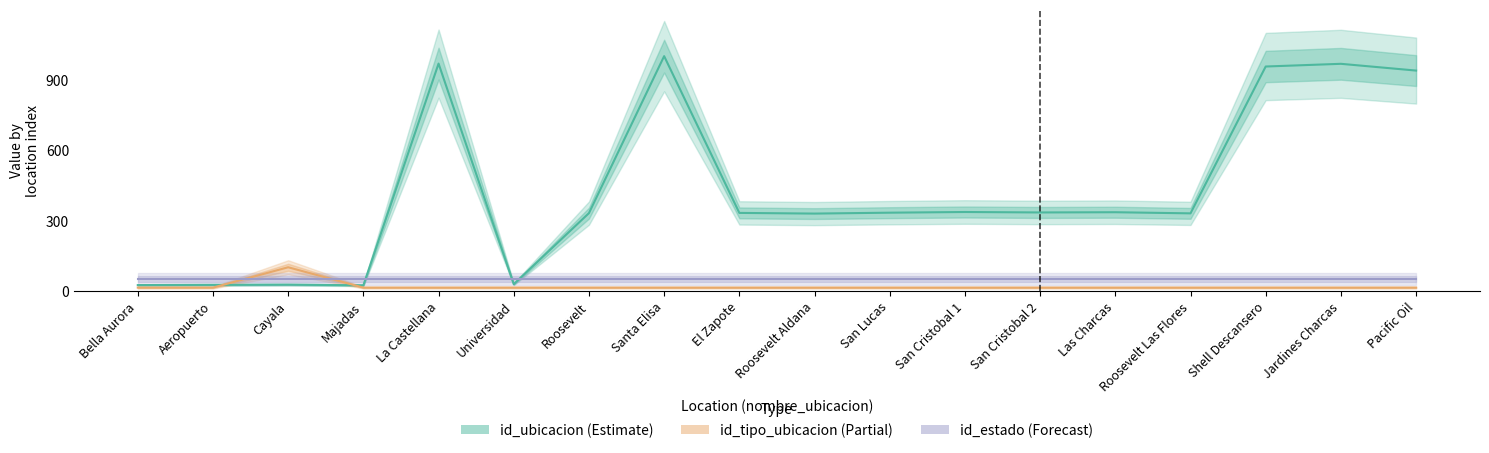

What is the label of the 14th point from the left?

Las Charcas